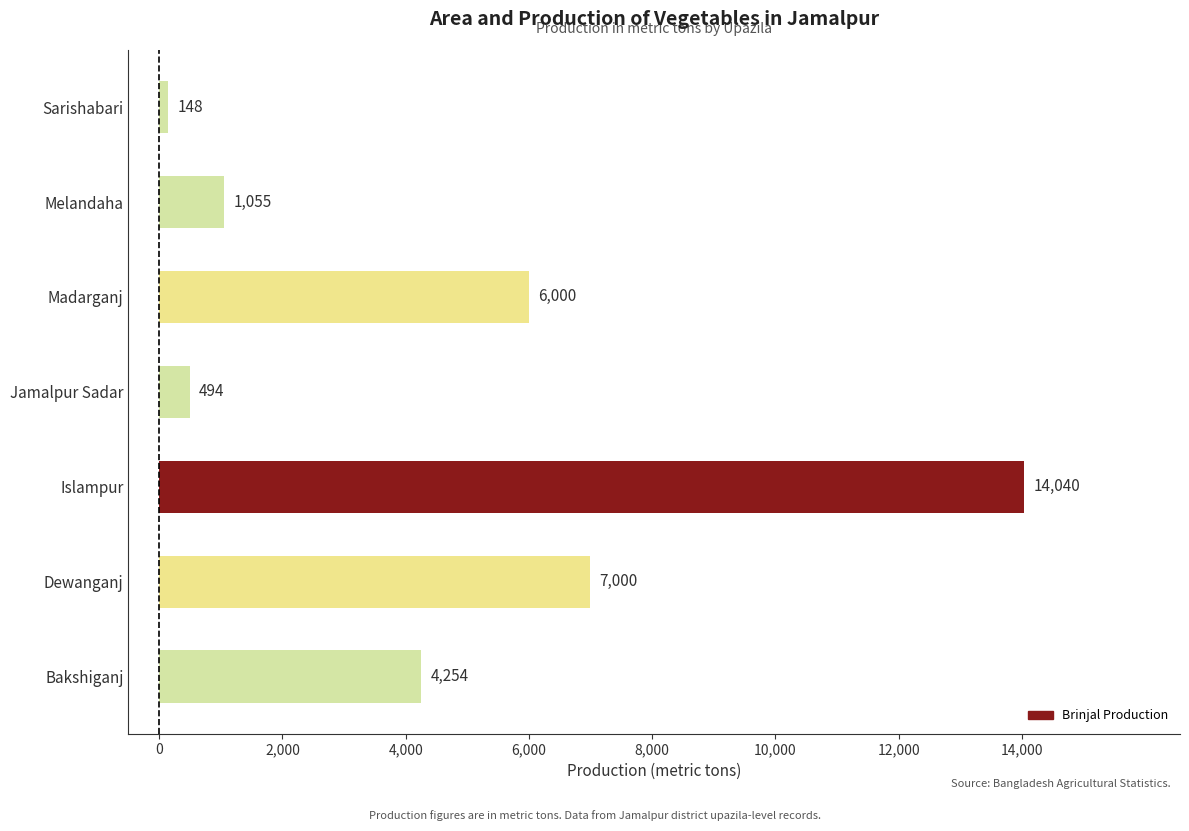

Reading top to bottom, extract all data points from this chart.

Sarishabari=148	Melandaha=1055	Madarganj=6000	Jamalpur Sadar=494	Islampur=14040	Dewanganj=7000	Bakshiganj=4254